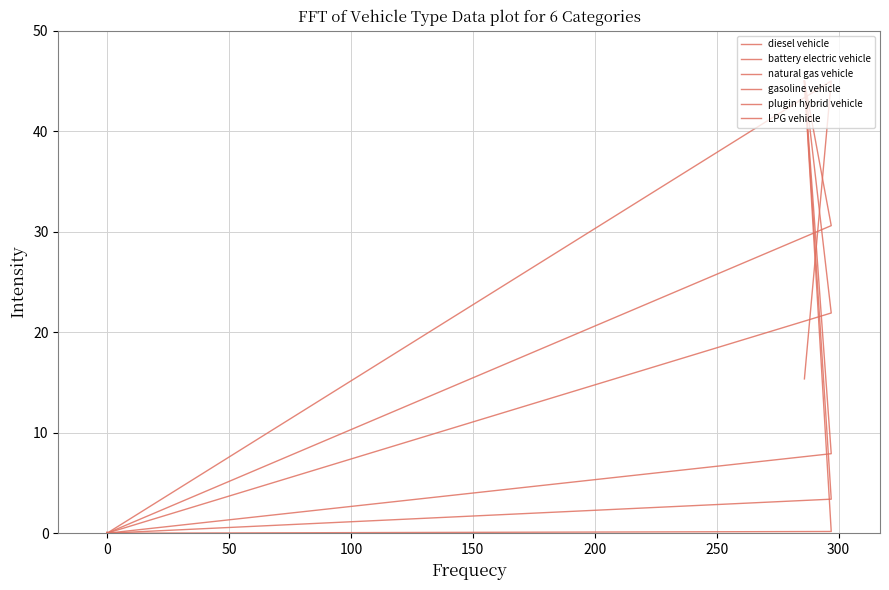

Reading left to right, what are all the values shown in this chart?

diesel vehicle: 45.0	21.9	0.0	0.1	0.0	0.0
battery electric vehicle: 45.0	3.4	0.0	0.0	0.0	0.0
natural gas vehicle: 15.4	45.0	0.0	0.0	0.0	0.0
gasoline vehicle: 45.0	0.2	0.0	0.0	0.0	0.0
plugin hybrid vehicle: 45.0	7.9	0.0	0.0	0.0	0.0
LPG vehicle: 45.0	30.6	0.0	0.0	0.0	0.0